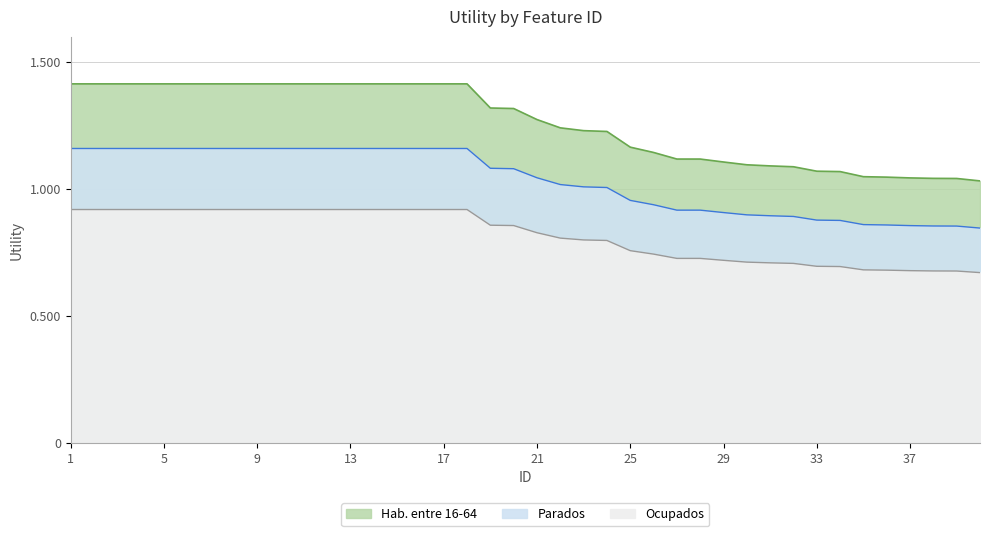

How many lines are shown in the chart?

1